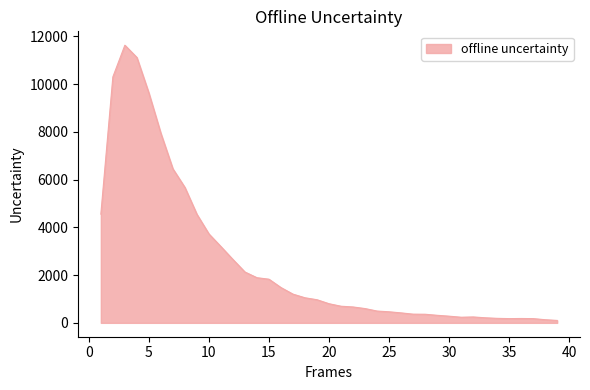

What is the difference between the maximum and second lowest values?

11500